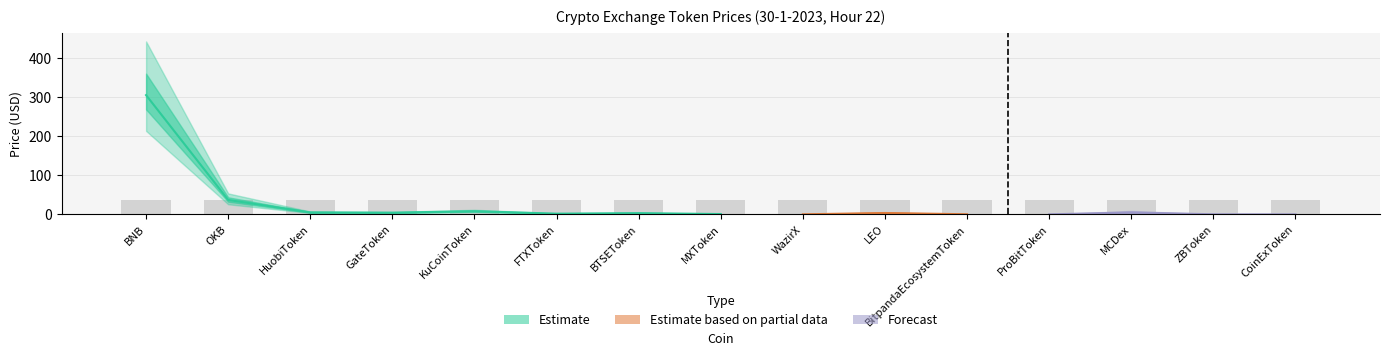

What is the sum of all values?

376.0